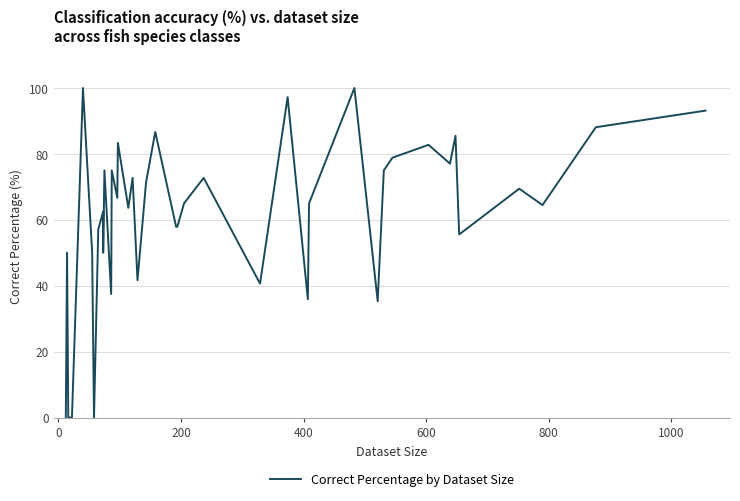

Reading left to right, transcribe all the data shown in this chart.

0.0	50.0	0.0	0.0	100.0	50.0	0.0	57.1	62.5	50.0	75.0	37.5	75.0	66.7	83.3	63.6	72.7	41.7	71.4	86.7	57.9	57.9	65.0	72.7	40.6	97.2	35.9	65.0	100.0	35.3	75.0	78.8	82.8	77.0	85.5	55.6	69.4	64.5	88.1	93.1